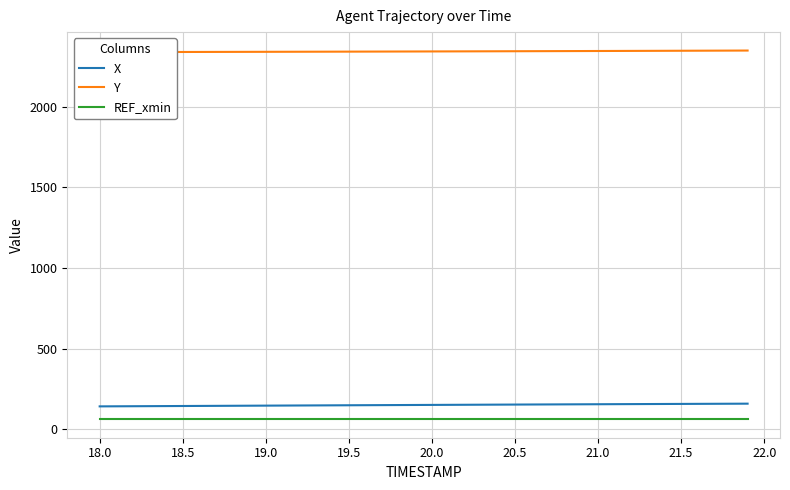

True or false: REF_xmin and X intersect in this chart.

False